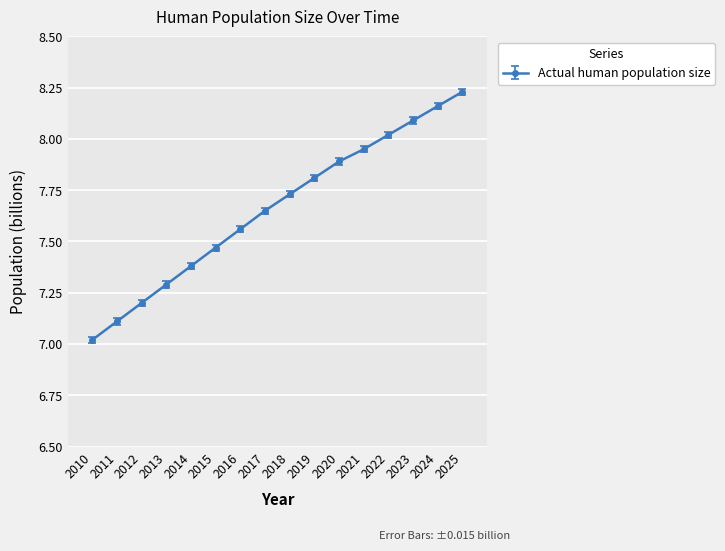

What is the value of the 14th point from the left?

8.1